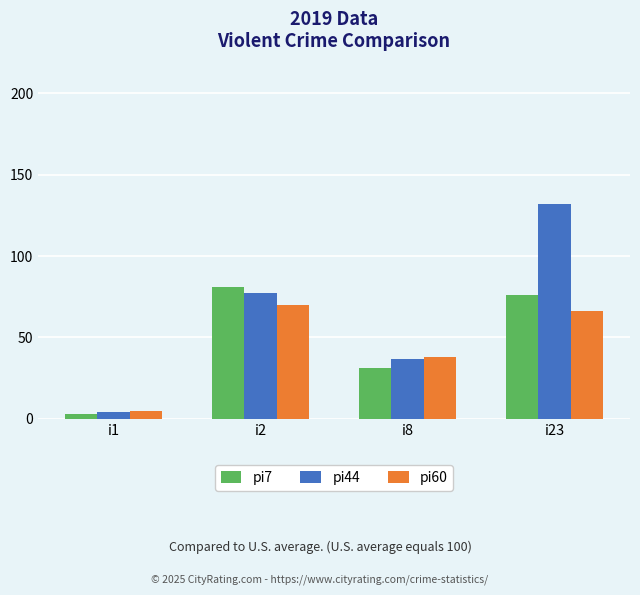

Reading left to right, what are all the values shown in this chart?

pi7: 3	81	31	76
pi44: 4	77	37	132
pi60: 5	70	38	66